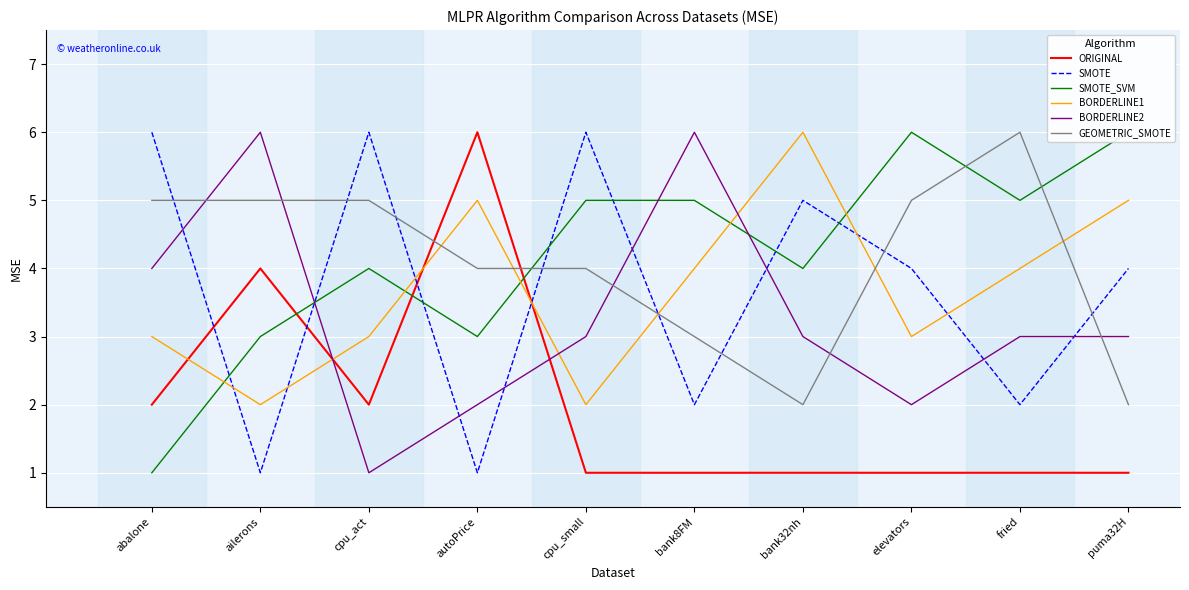

Between cpu_small and autoPrice, which is larger?

autoPrice